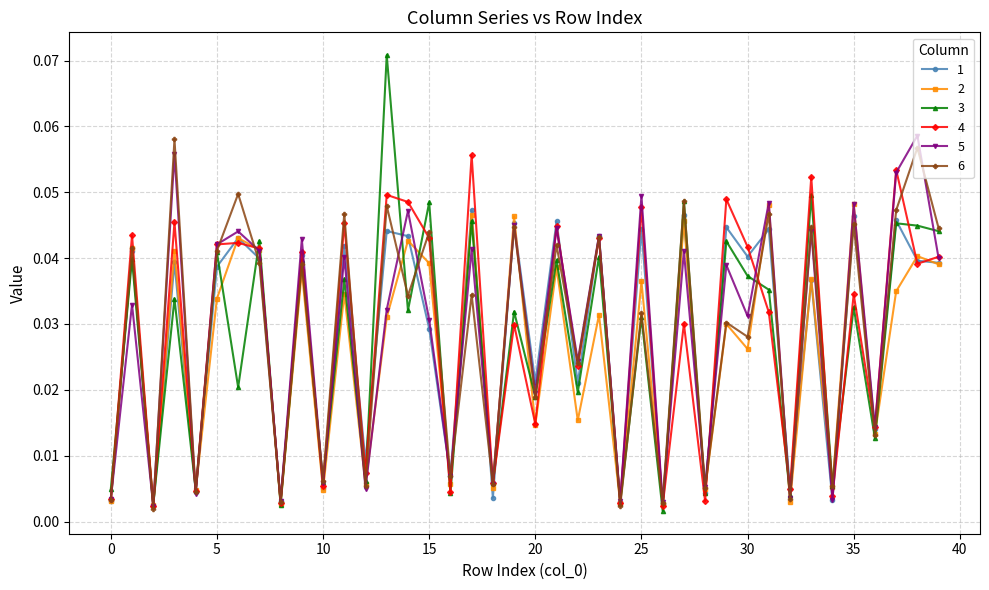

True or false: 2 has more than 0 points higher than both neighbors.

True